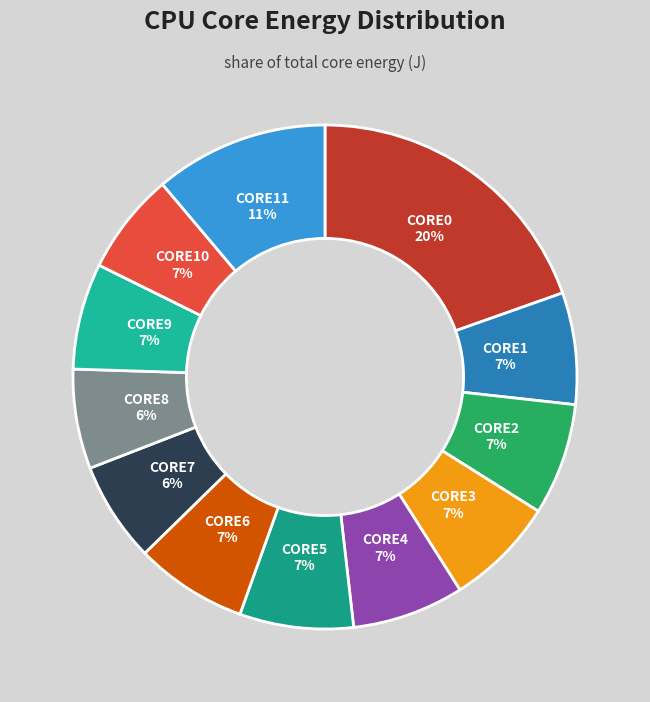

How many segments does this pie chart have?

12